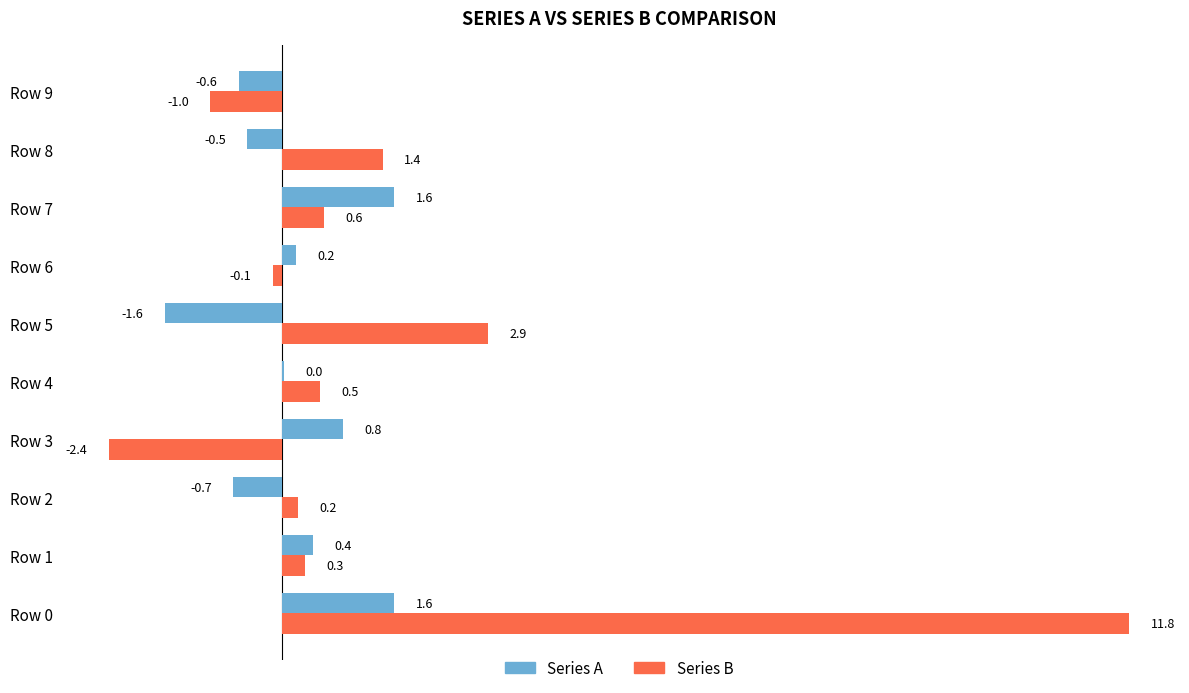

True or false: Series A has a value of 0.4 at Row 1.

True